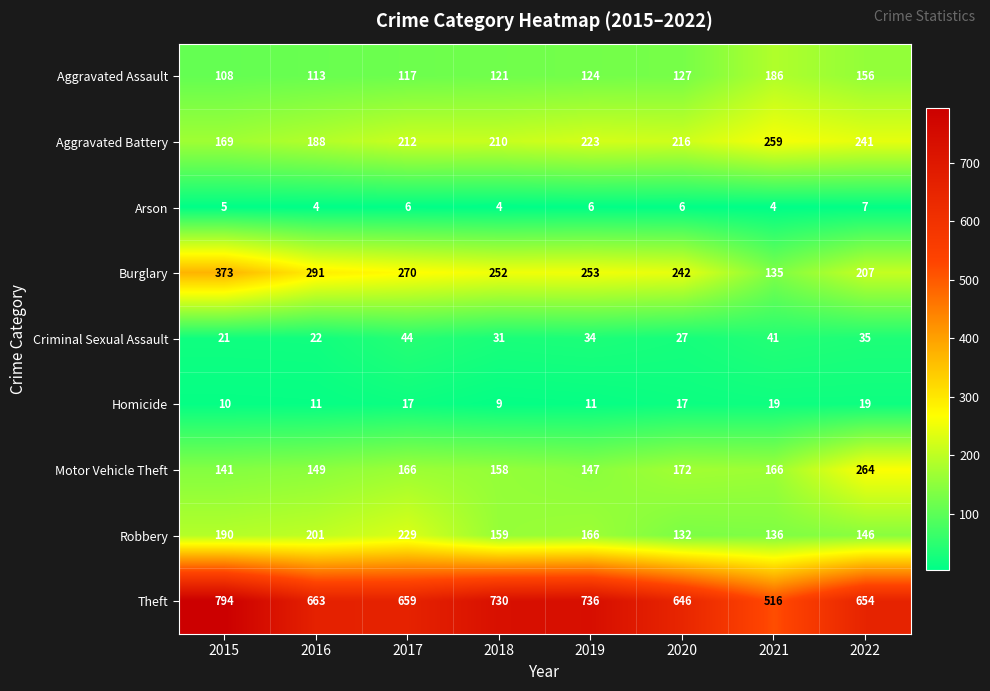

What is the difference between the second highest and second lowest values in the Aggravated Battery series?

53